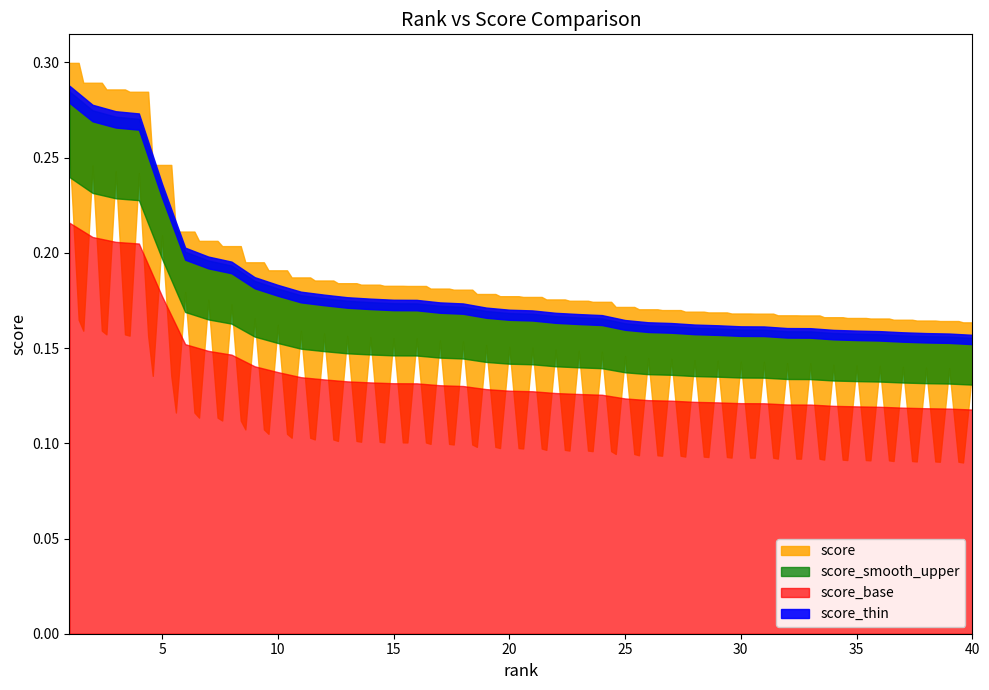

The pmcid_norm series shows 0.1 at 15. True or false?

False